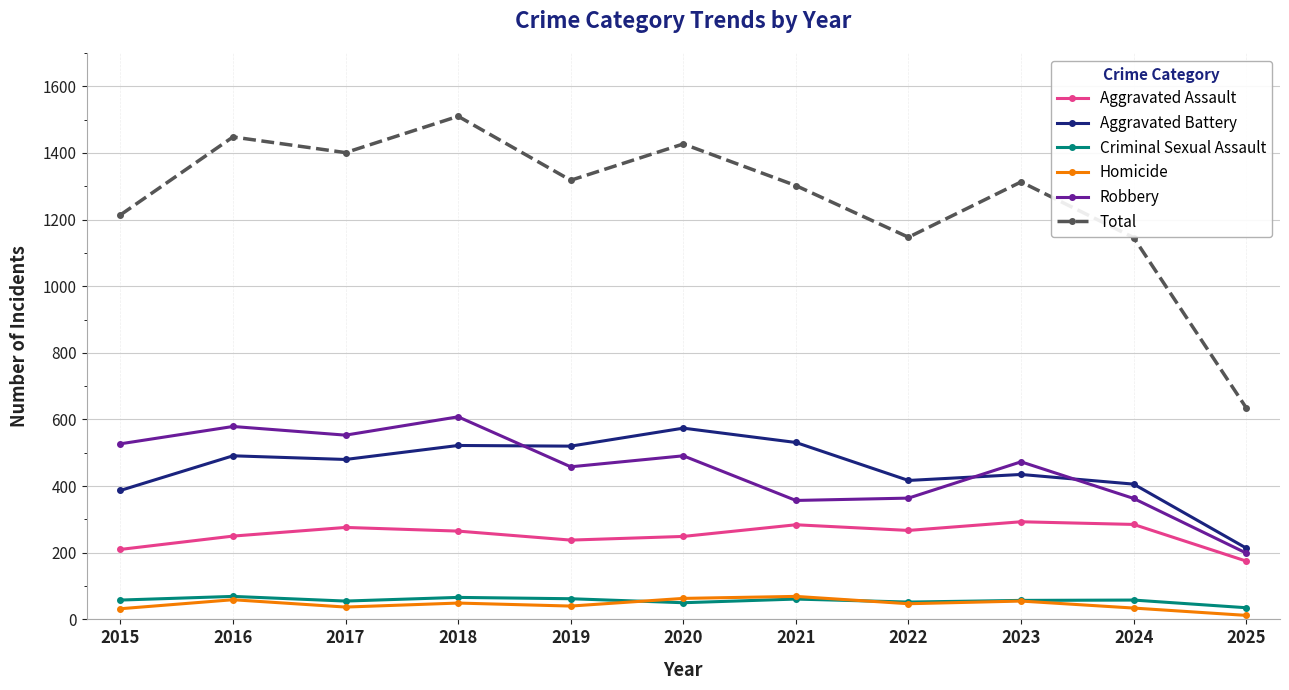

Between which two adjacent categories do Robbery and Aggravated Battery first intersect?

2018 and 2019